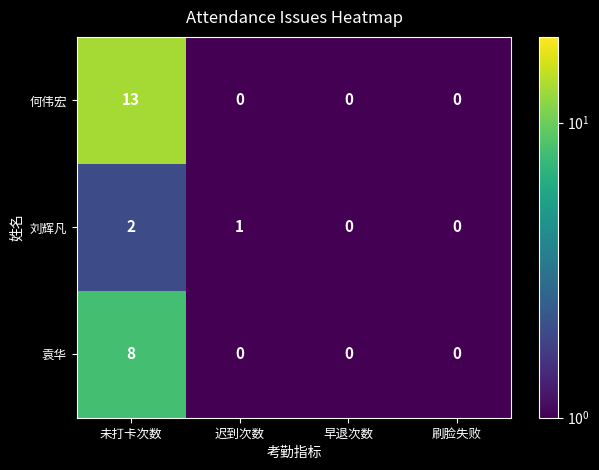

What is the average value of the 何伟宏 series?

3